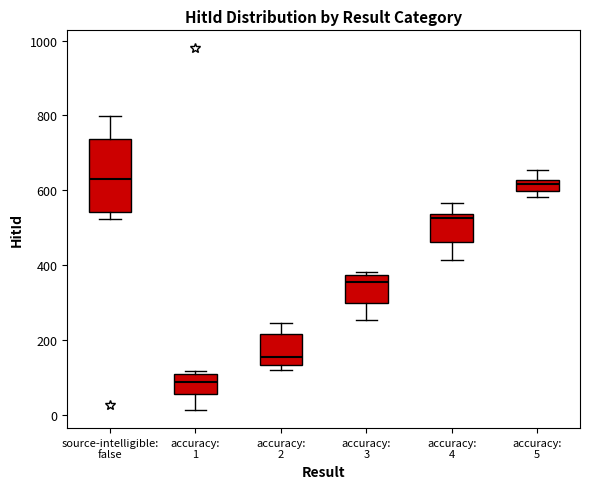

Reading left to right, read every box against the y-axis: the position of its median line, the range the box covers, and the ends of its whiskers. The values are not printed on the chart, so give them approximately, as read against the axis.

source-intelligible: false: median 620, box 540 to 740, whiskers 520 to 800
accuracy: 1: median 80, box 60 to 100, whiskers 20 to 120
accuracy: 2: median 160, box 140 to 220, whiskers 120 to 240
accuracy: 3: median 360, box 300 to 380, whiskers 260 to 380 (just above the box's upper edge)
accuracy: 4: median 520, box 460 to 540, whiskers 420 to 560
accuracy: 5: median 620 (inside the box), box 600 to 620, whiskers 580 to 660